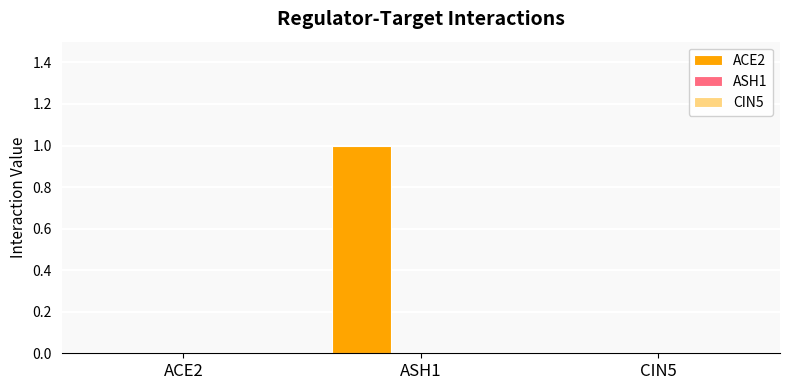

Reading left to right, transcribe all the data shown in this chart.

ACE2=0	ASH1=1	CIN5=0